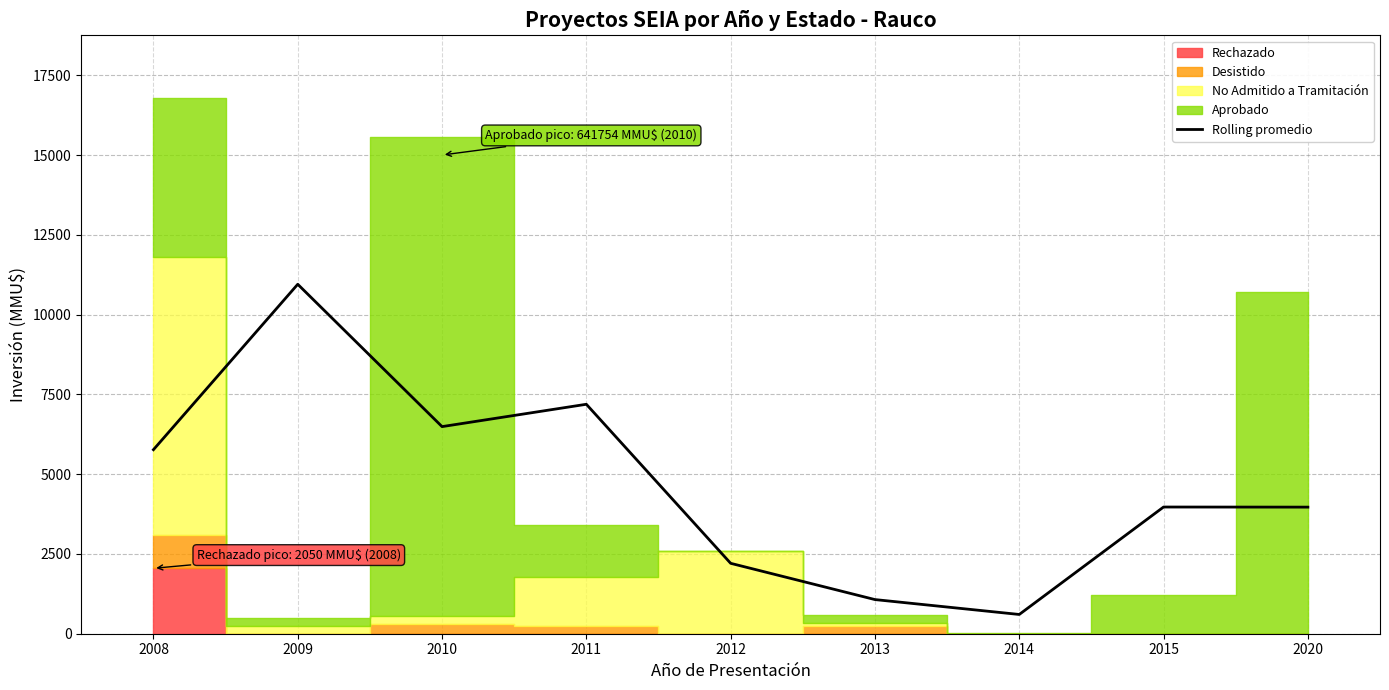

At which label does the data first exceed 3970?

2008